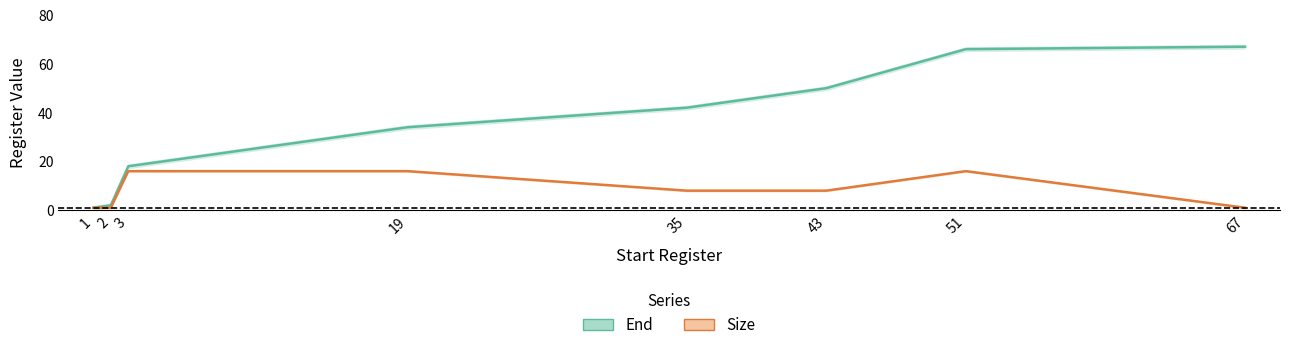

Does the chart display data point markers on the line(s)?

No